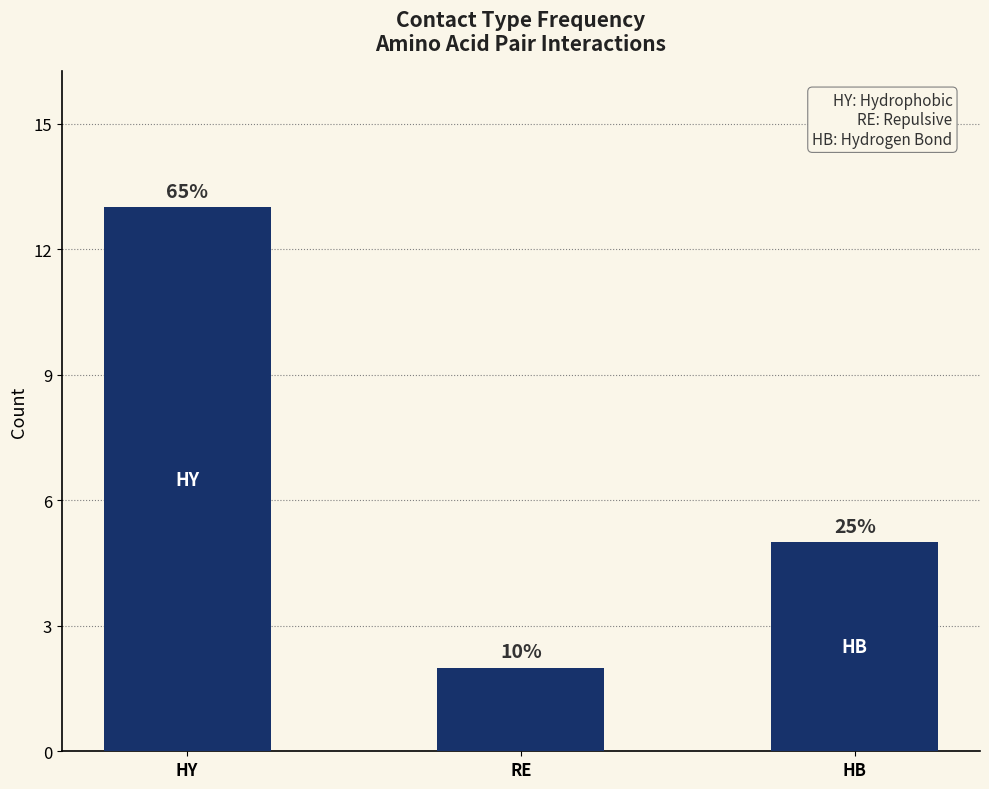

True or false: the data shows 5 at HB.

True